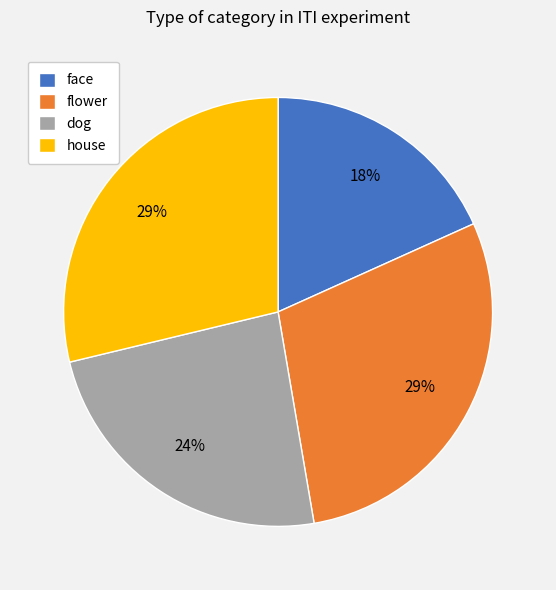

How many slices are in this pie chart?

4